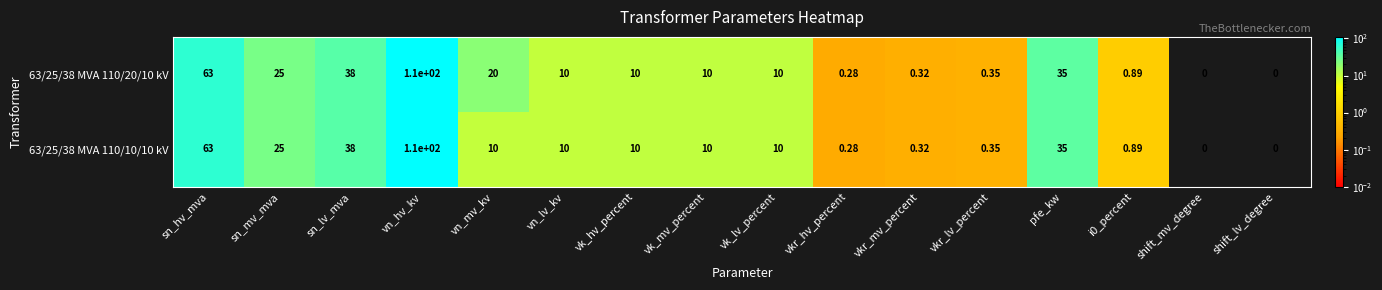

At which label does 63/25/38 MVA 110/20/10 kV reach its peak?

vn_hv_kv